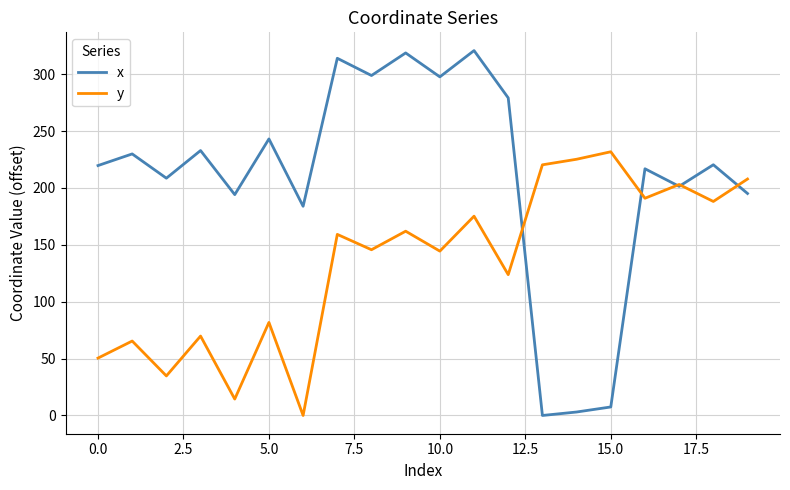

What is the maximum value for x?

320.8